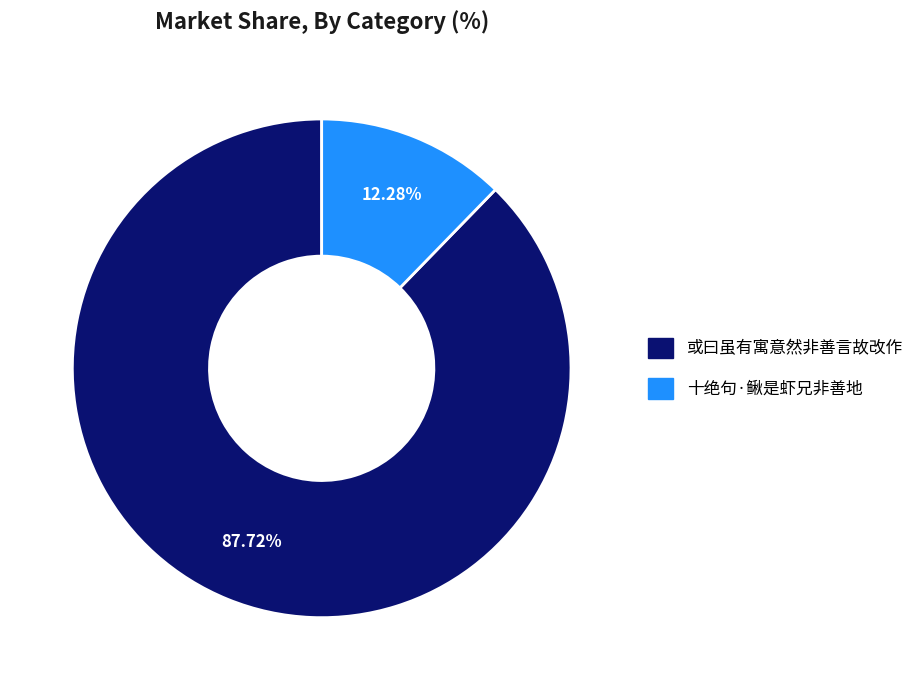

True or false: 或曰虽有寓意然非善言故改作 accounts for 73% of the total.

False